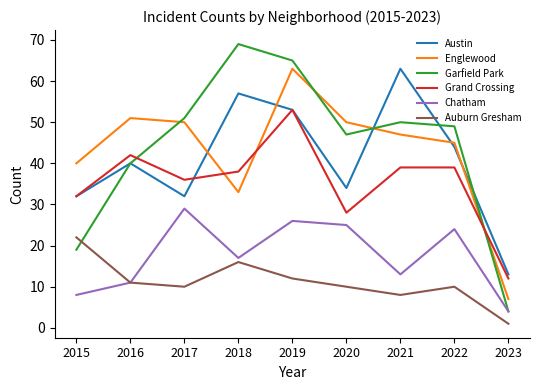

Between 2020 and 2021, which series saw the biggest shift?

Austin